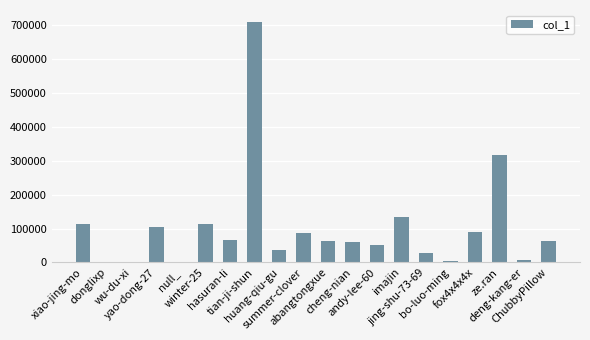

What is the sum of all values?

2055036